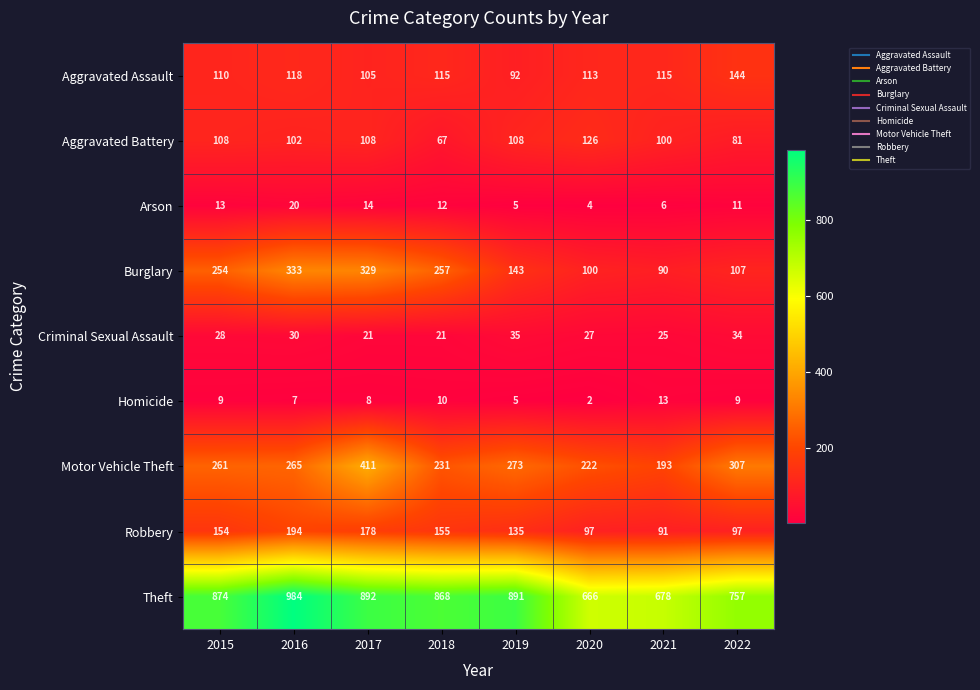

What is the maximum value shown in the chart?

984